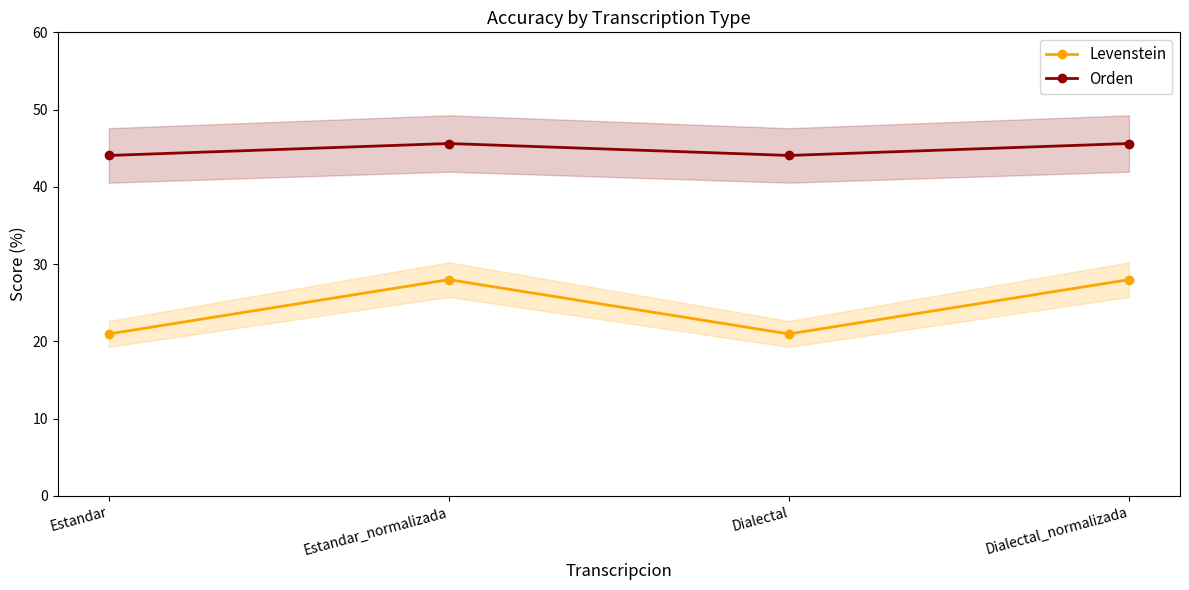

What is the difference between the maximum and minimum values in the Levenstein series?

7.0